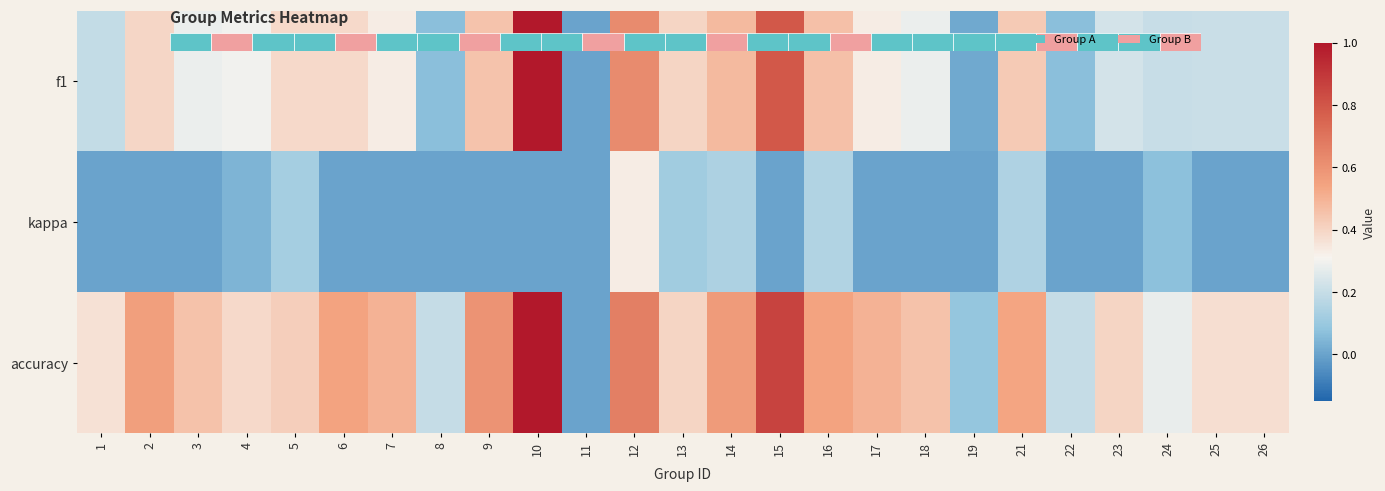

Reading left to right, transcribe all the data shown in this chart.

f1: 1=0.2	2=0.4	3=0.3	4=0.3	5=0.4	6=0.4	7=0.3	8=0.1	9=0.5	10=1.0	11=0.0	12=0.6	13=0.4	14=0.5	15=0.8	16=0.5	17=0.3	18=0.3	19=0.0	21=0.4	22=0.1	23=0.2	24=0.2	25=0.2	26=0.2
kappa: 1=0.0	2=0.0	3=0.0	4=0.0	5=0.1	6=0.0	7=0.0	8=0.0	9=0.0	10=0.0	11=0.0	12=0.3	13=0.1	14=0.1	15=0.0	16=0.2	17=0.0	18=0.0	19=0.0	21=0.1	22=0.0	23=0.0	24=0.1	25=0.0	26=0.0
accuracy: 1=0.4	2=0.6	3=0.5	4=0.4	5=0.4	6=0.5	7=0.5	8=0.2	9=0.6	10=1.0	11=0.0	12=0.7	13=0.4	14=0.6	15=0.9	16=0.5	17=0.5	18=0.5	19=0.1	21=0.5	22=0.2	23=0.4	24=0.3	25=0.4	26=0.4